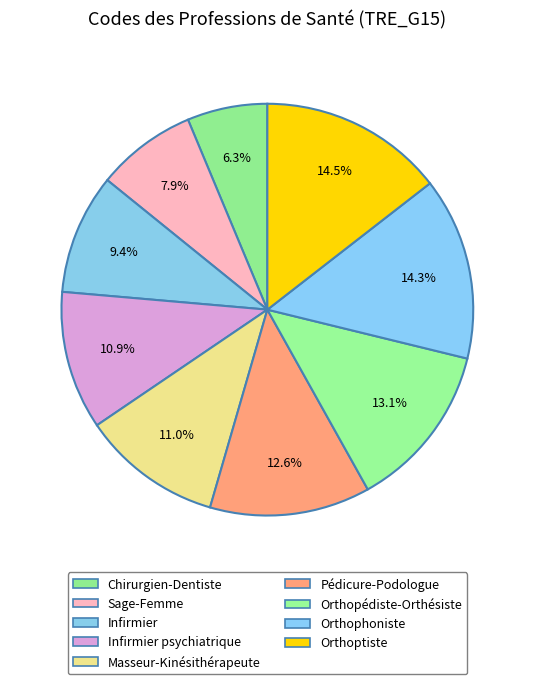

Which slice is the smallest?

Chirurgien-Dentiste